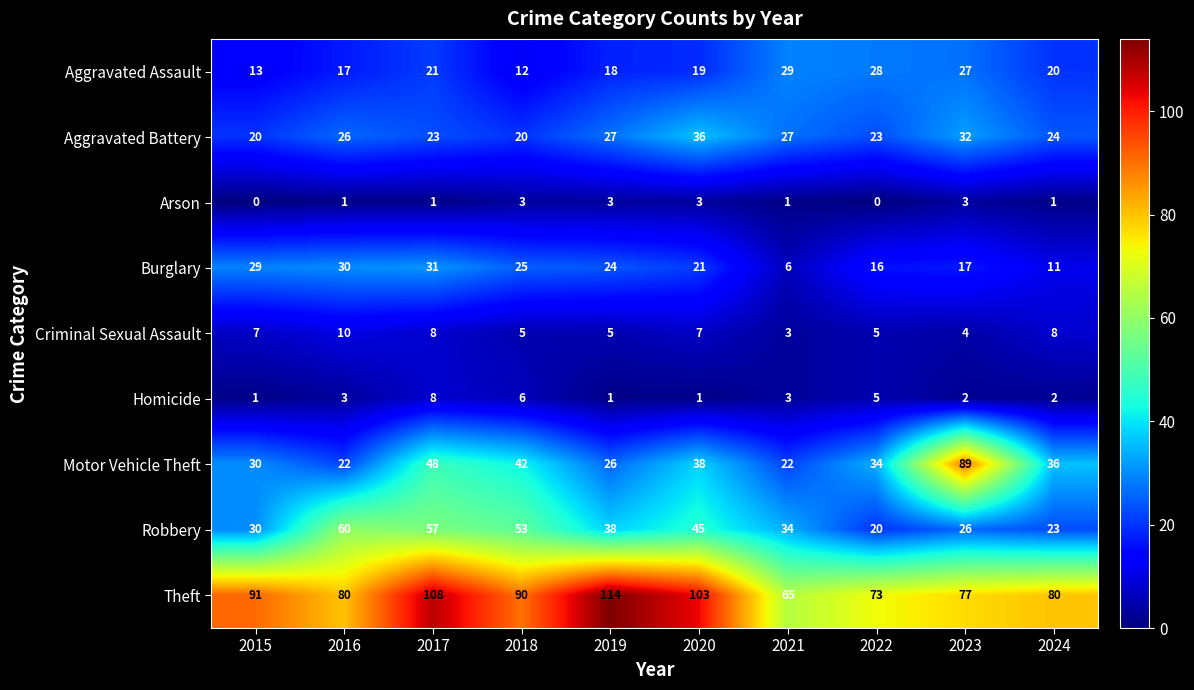

At which category is the sum across all series the highest?

2017